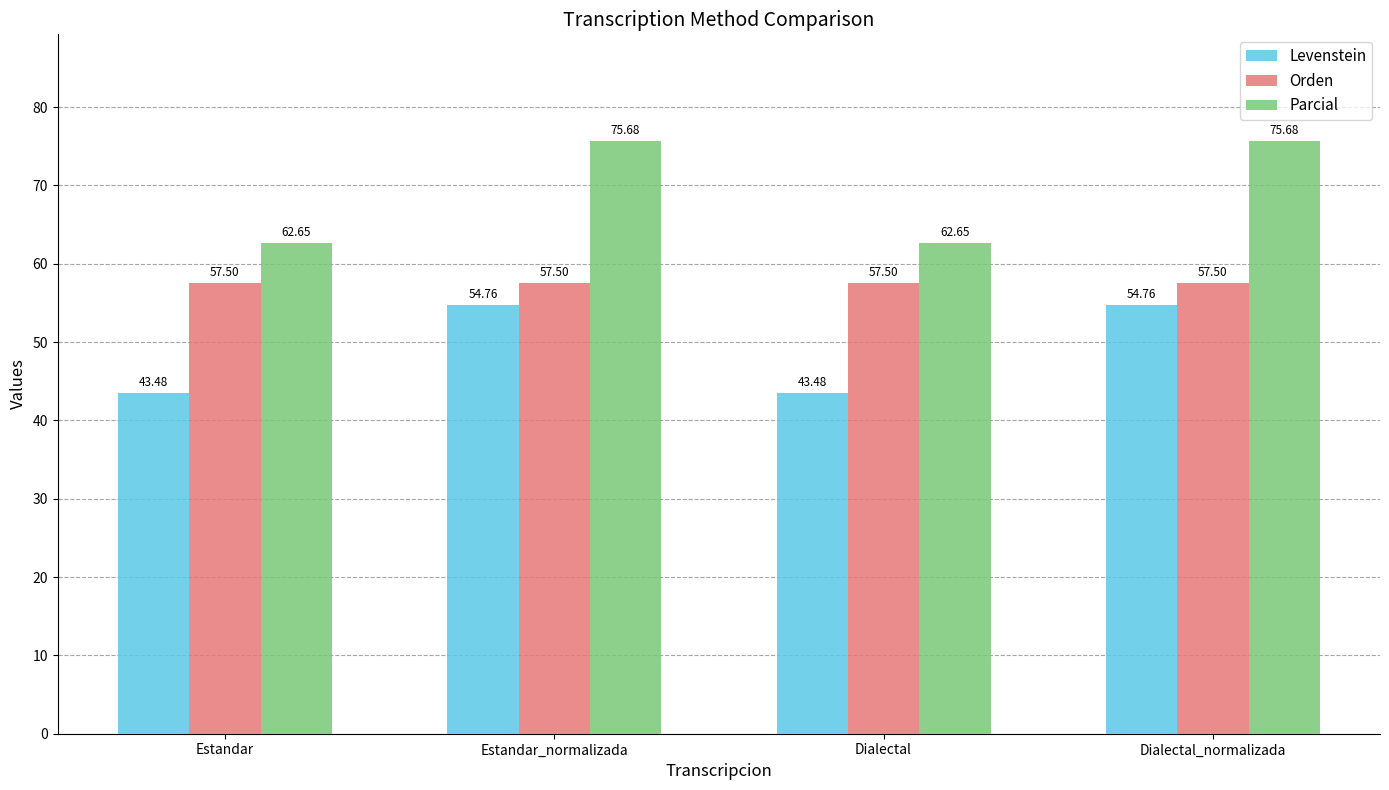

Rank the series at Dialectal_normalizada from lowest to highest value.

Levenstein, Orden, Parcial